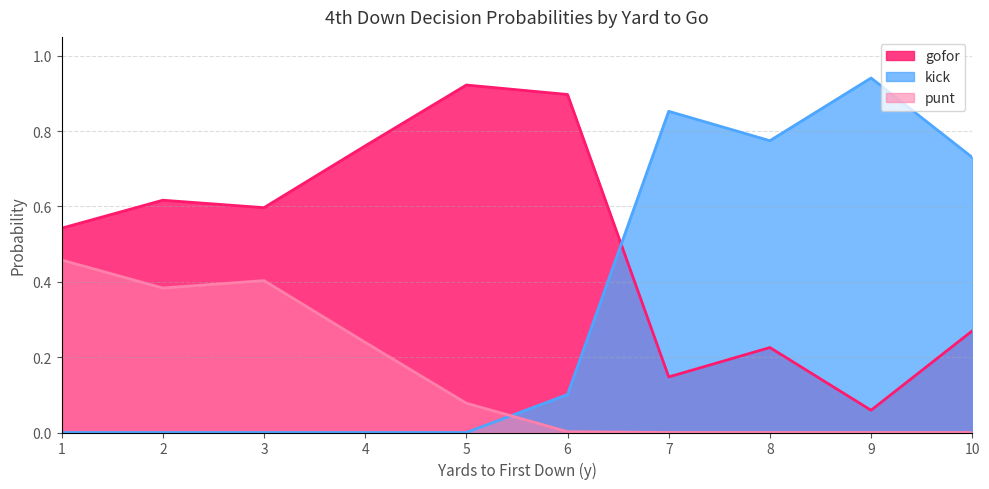

True or false: gofor has more than 1 points higher than both neighbors.

True